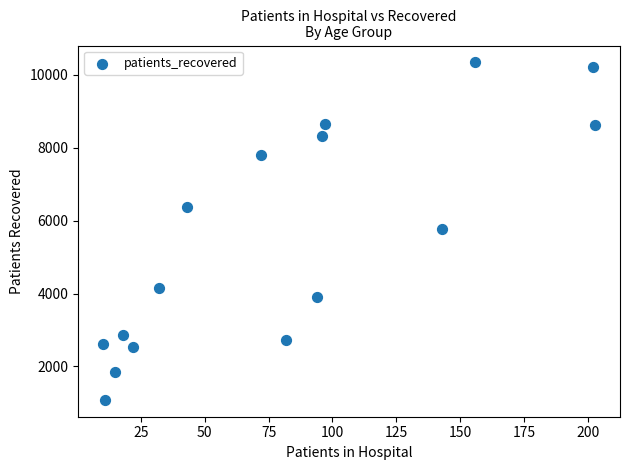

What is the range of Y values (max minus min)?

9248